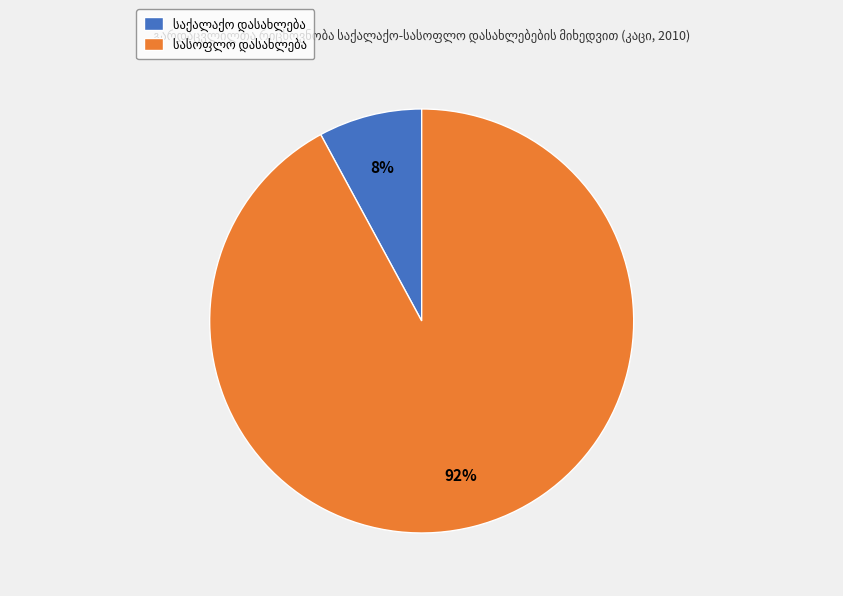

To the nearest percent, what is the difference between the largest and smallest slice percentages?

84%